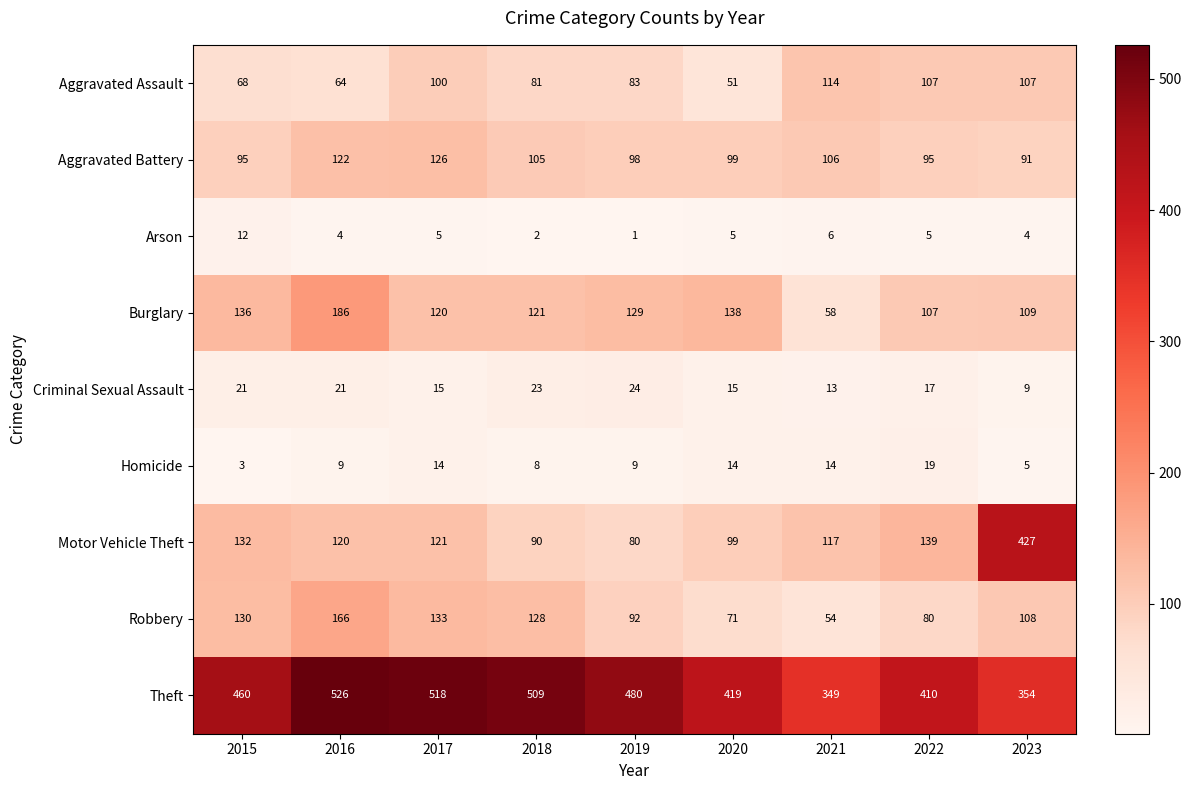

Count the number of categories in the chart.

9